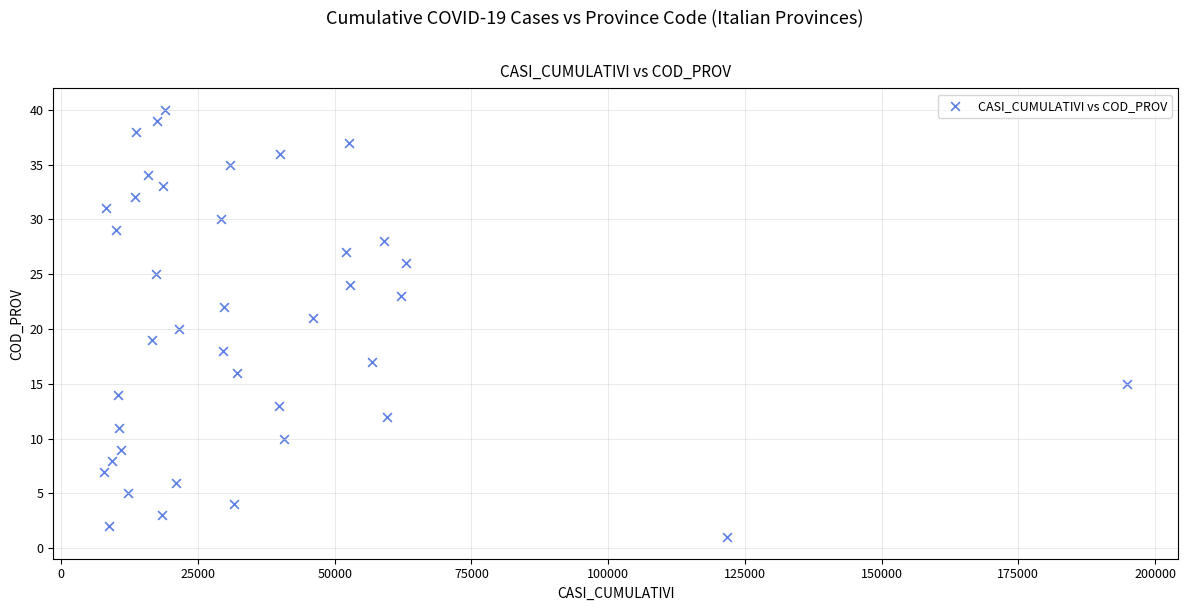

What is the range of Y values (max minus min)?

39